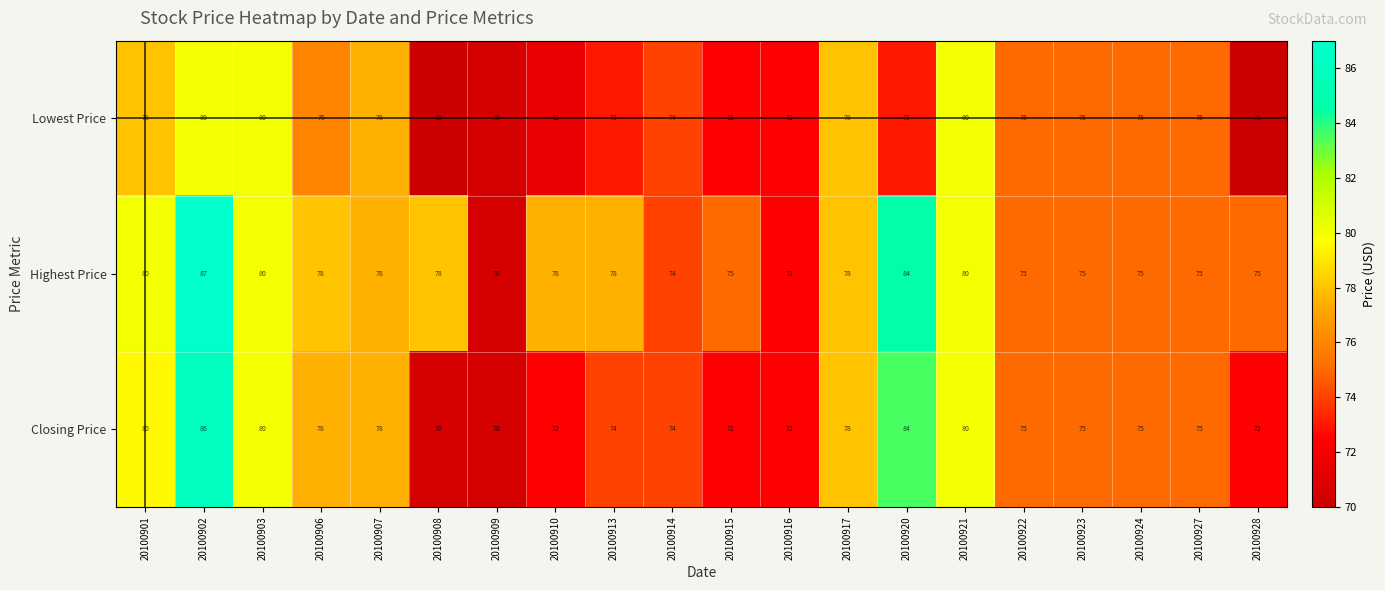

Which series has the widest spread of values?

Highest Price